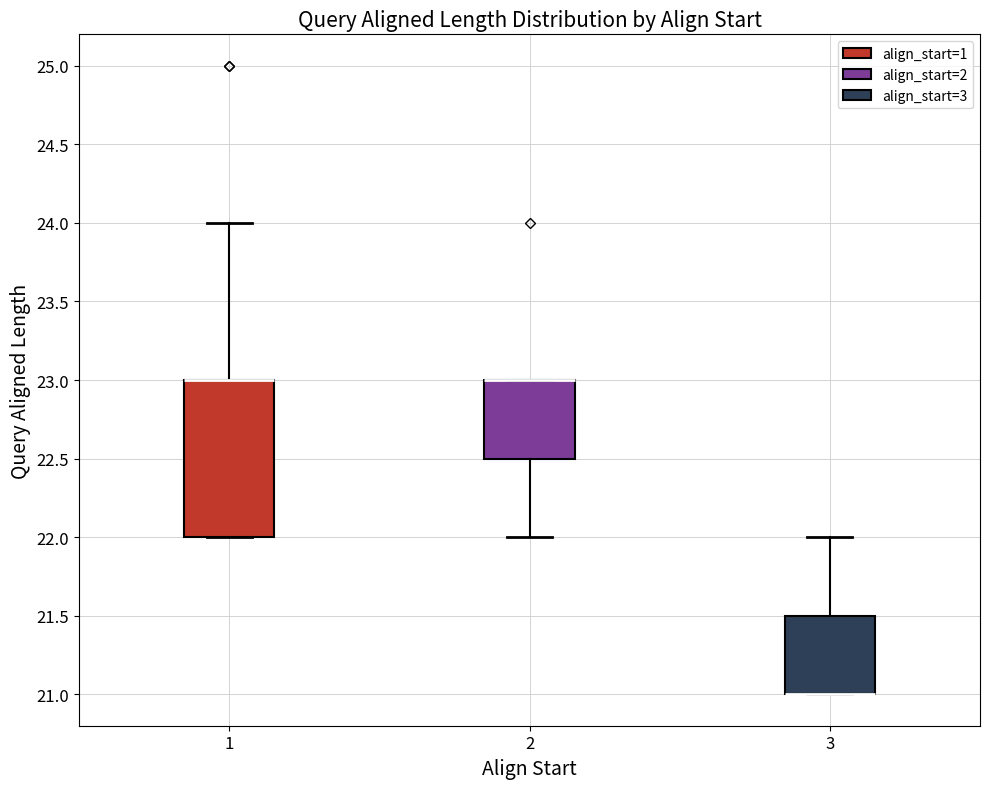

Which box is the tallest, from its lower edge to its upper edge?

1